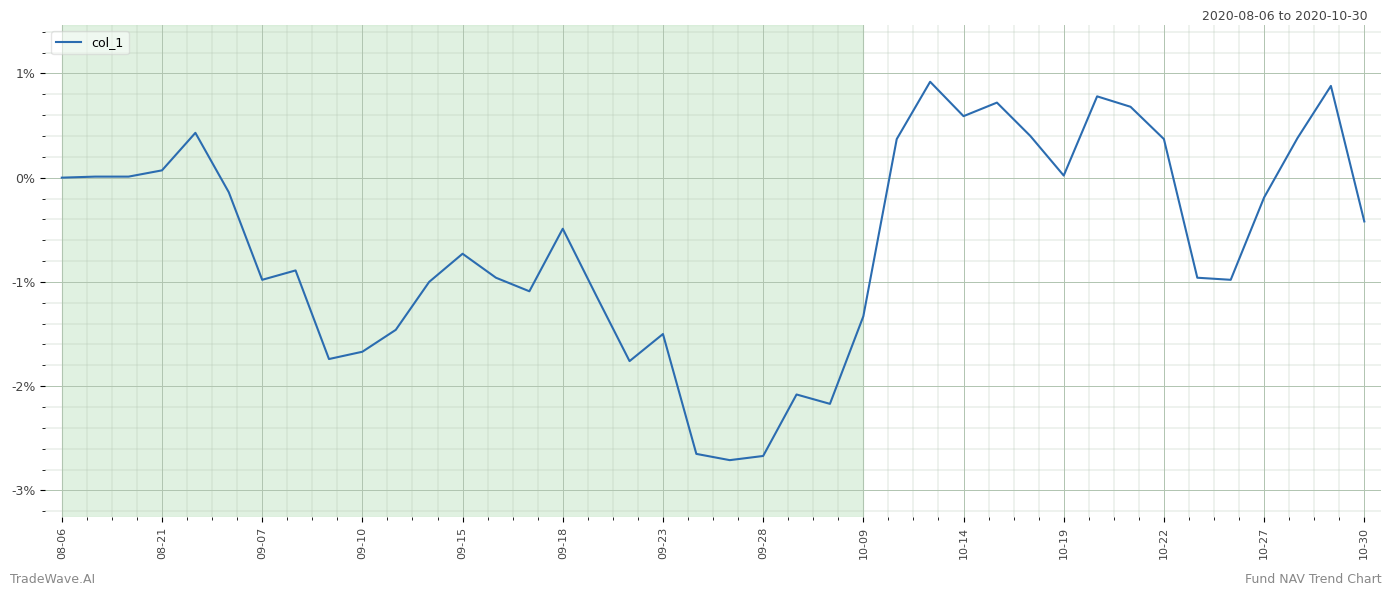

What is the smallest value displayed?

-2.7